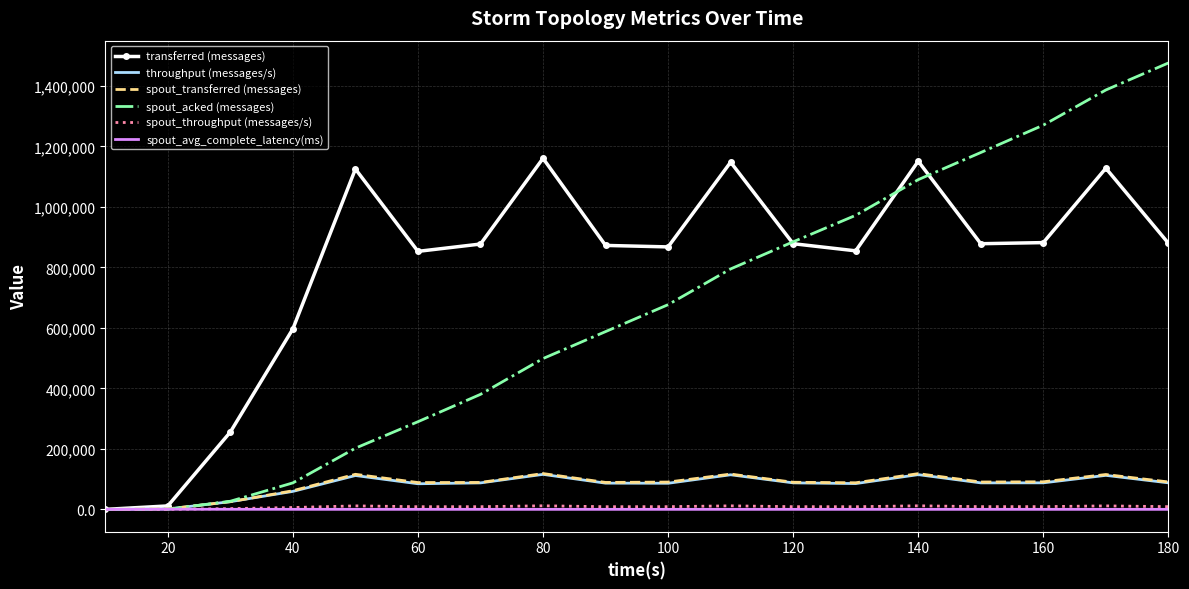

What is the maximum value shown in the chart?

1475780.0